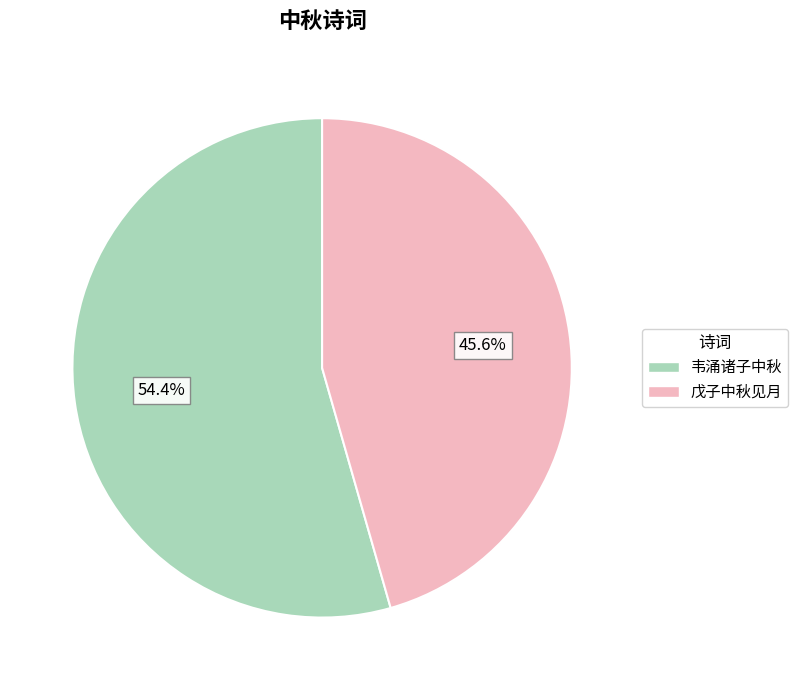

Is there a majority slice in this chart?

Yes